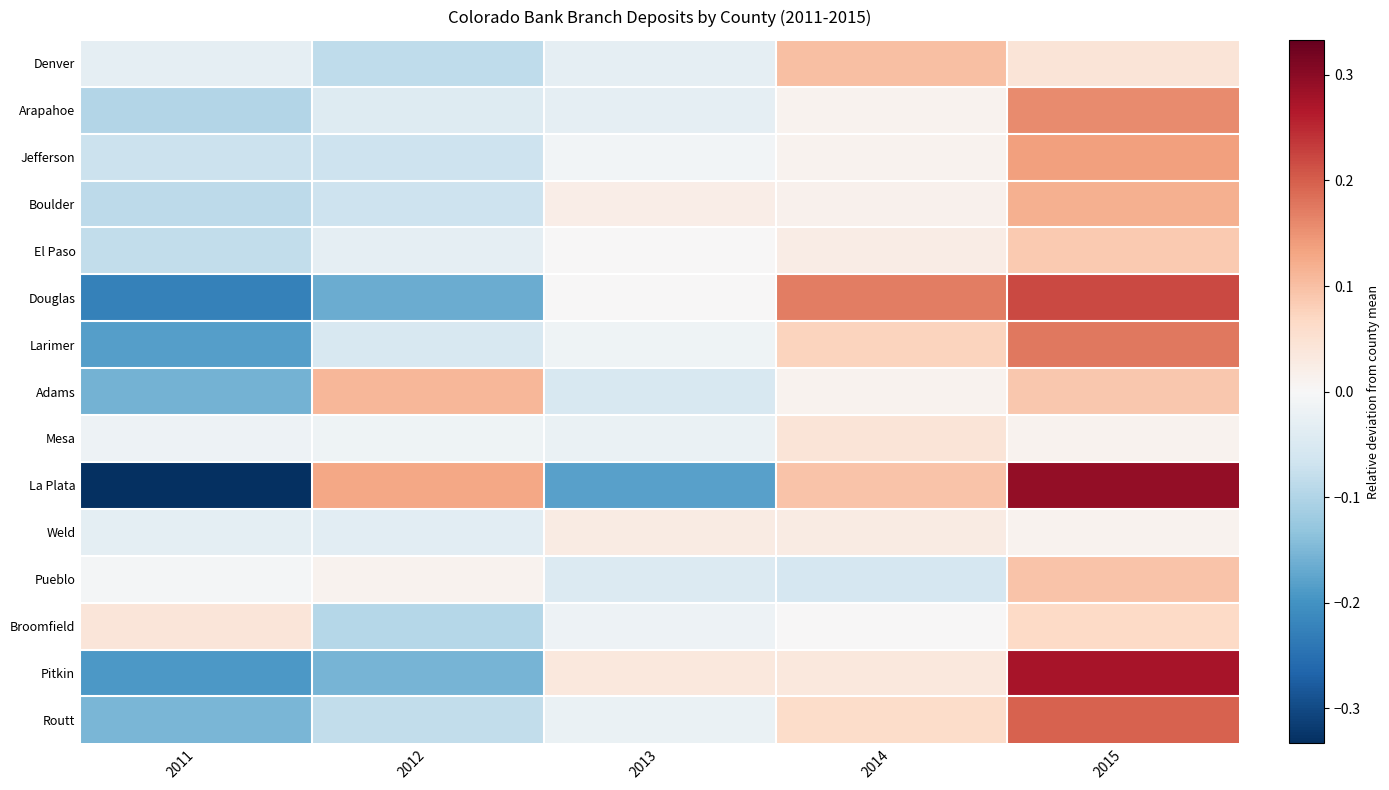

What is the difference between the highest and lowest values at 2014?

0.2